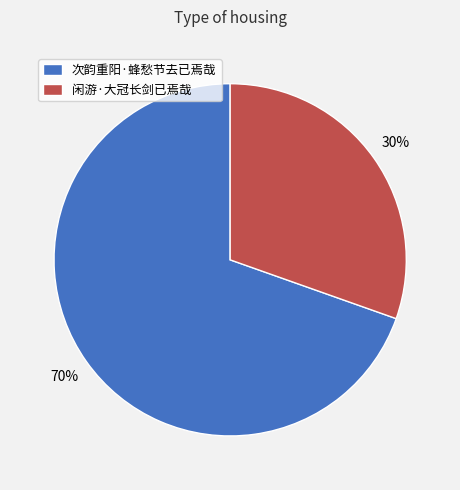

Do 闲游·大冠长剑已焉哉 and 次韵重阳·蜂愁节去已焉哉 together represent more than half of the pie?

Yes